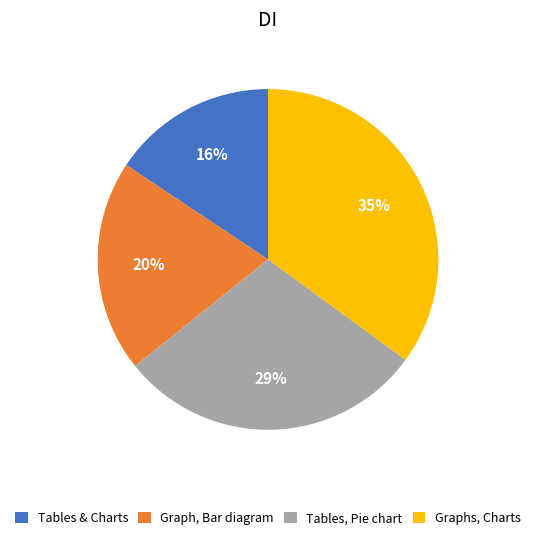

Rank the categories by value from highest to lowest.

Graphs, Charts, Tables, Pie chart, Graph, Bar diagram, Tables & Charts